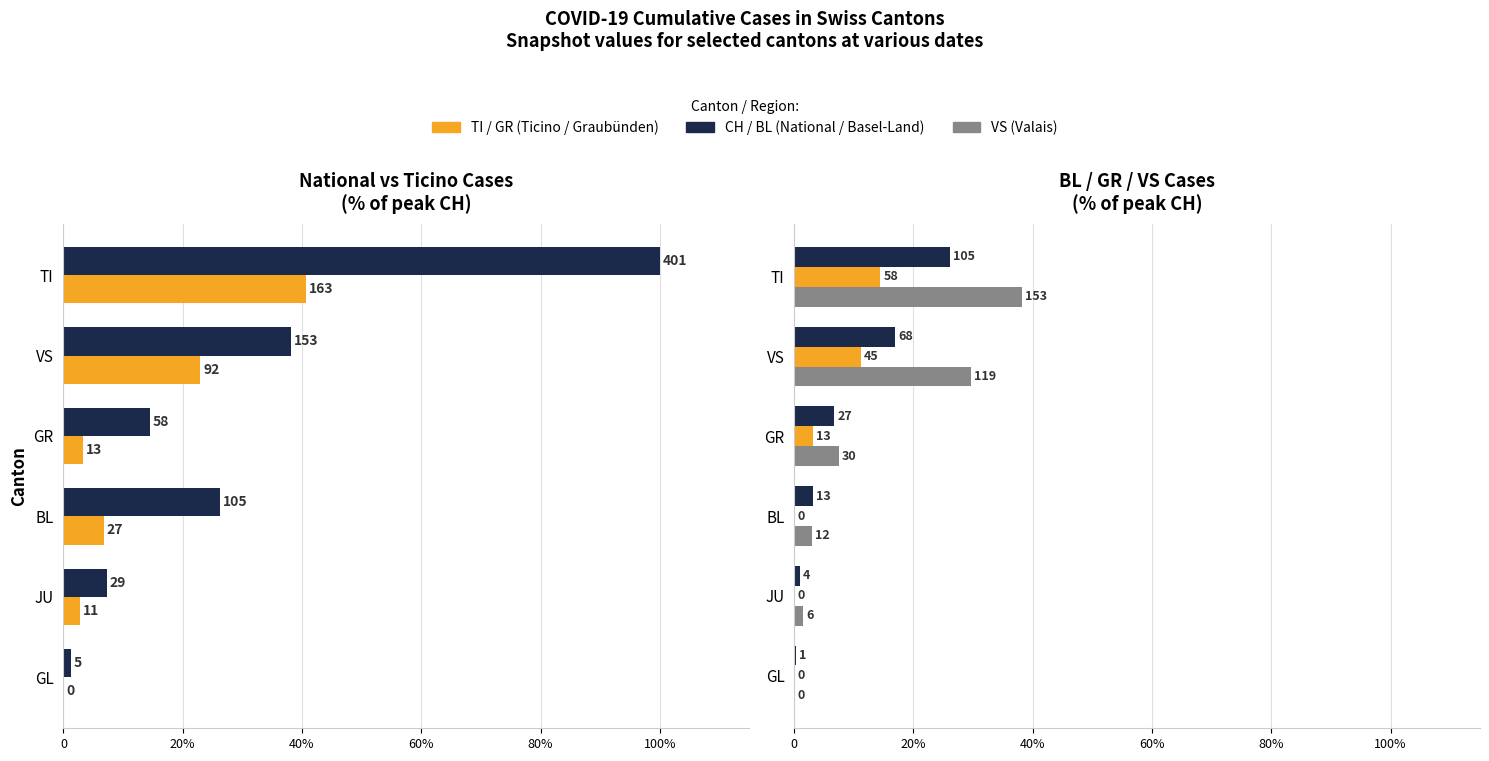

Which series has the largest range (max minus min)?

CH (National Total)